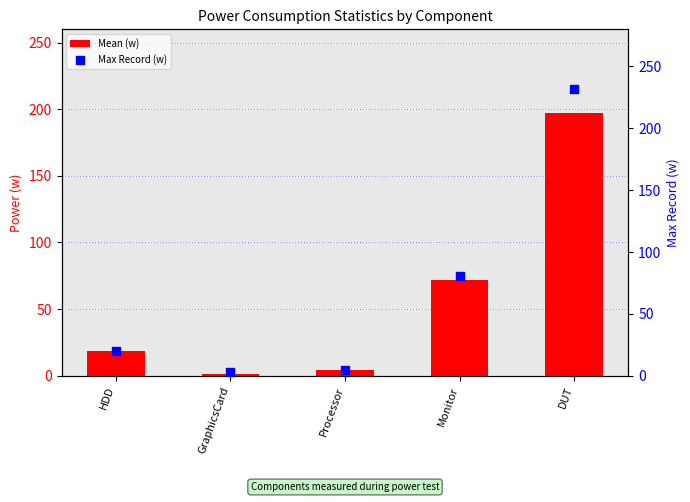

Which series has the largest total across all categories?

Max Record (w)